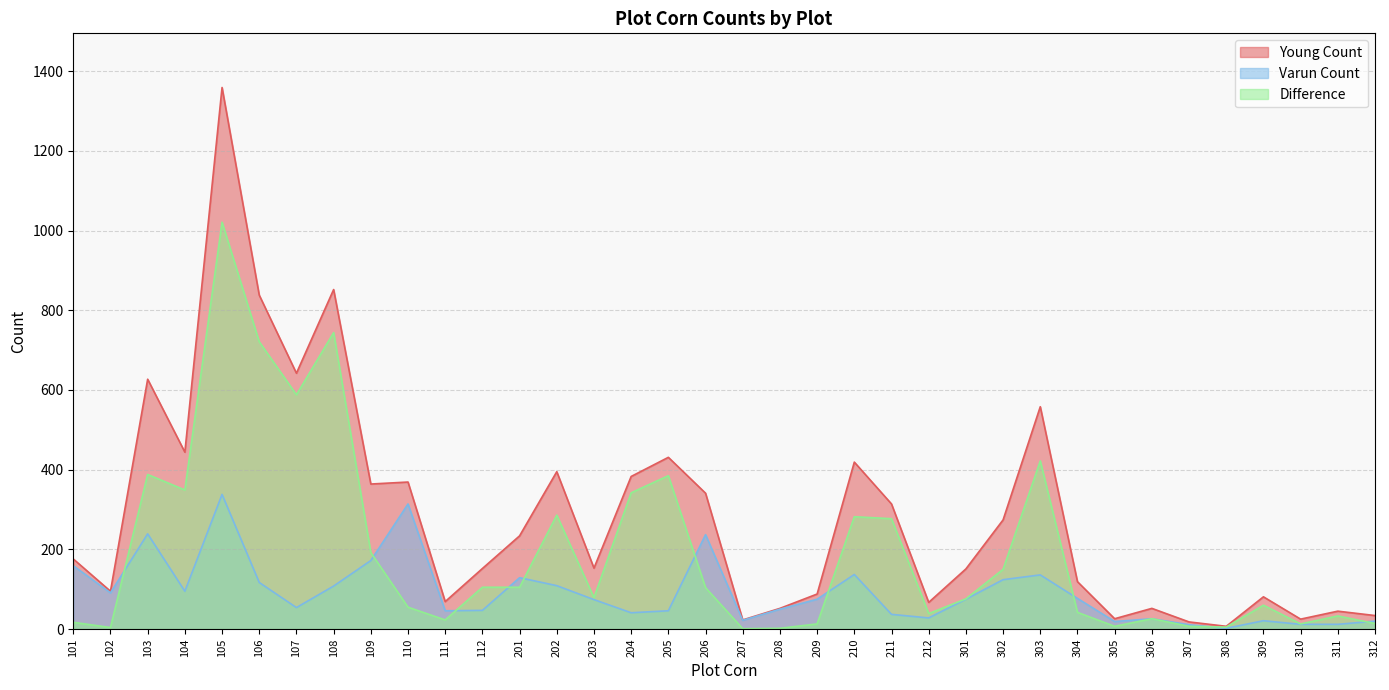

At 310, list the series in order from largest to smallest.

Young Count, Difference, Varun Count